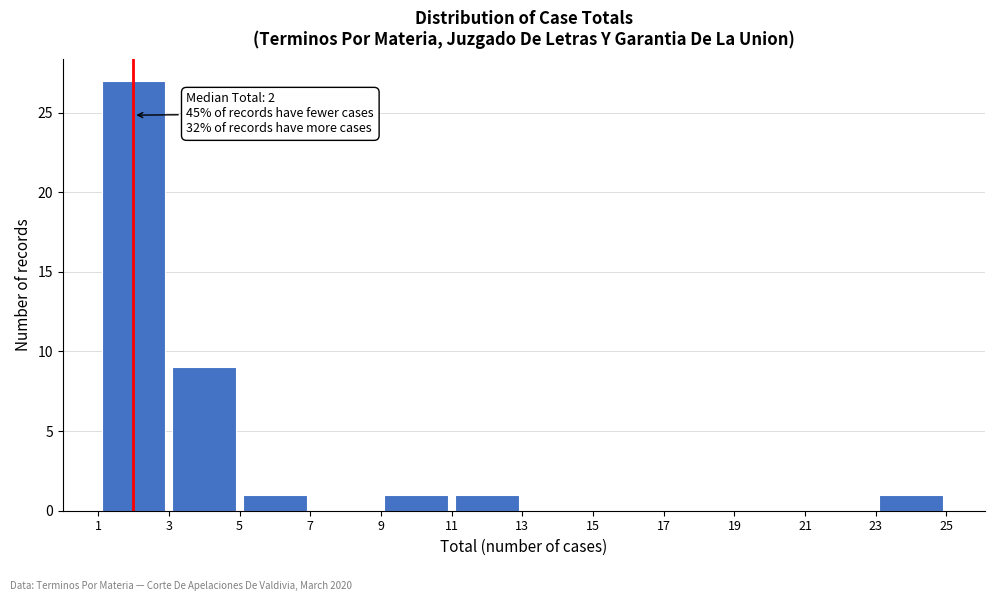

Over which range of the x-axis is the bar tallest?

1 to 3